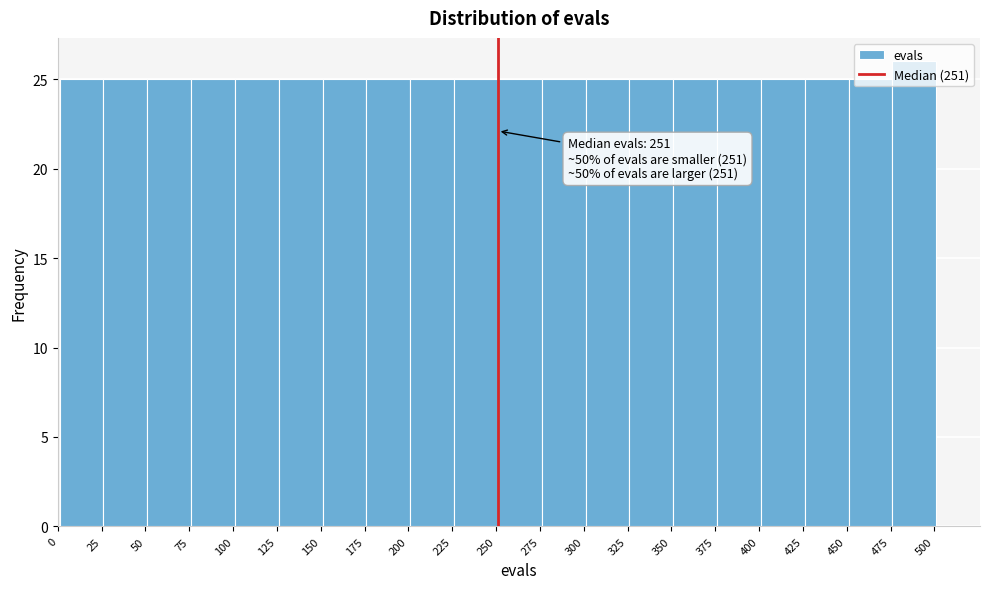

Which range on the x-axis has the tallest bar?

476 to 501